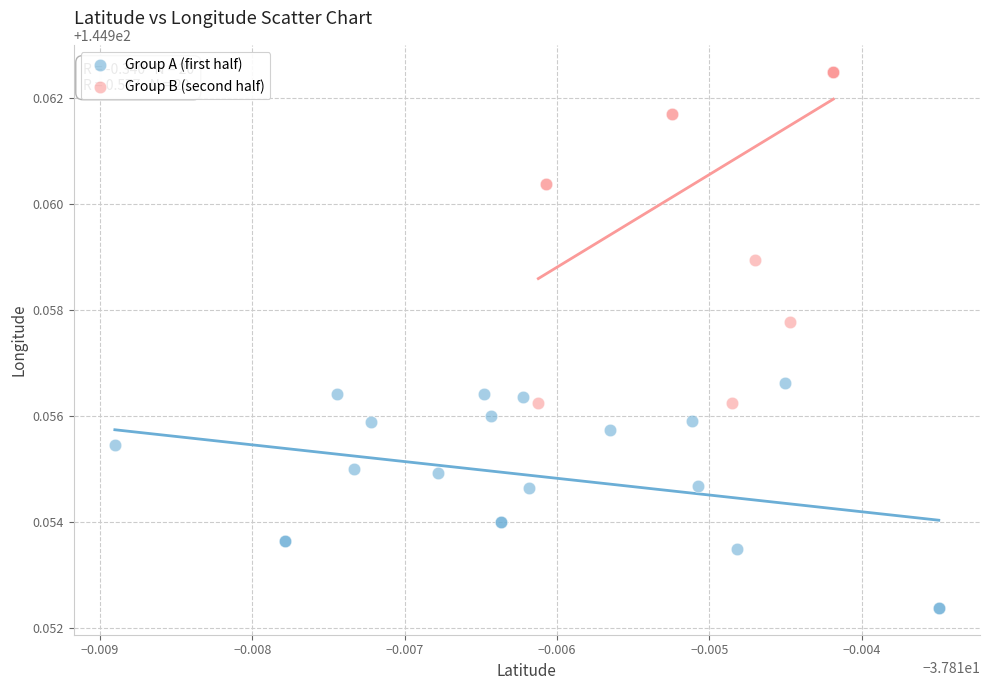

Which series has the largest Y range (max minus min)?

Group B (second half)